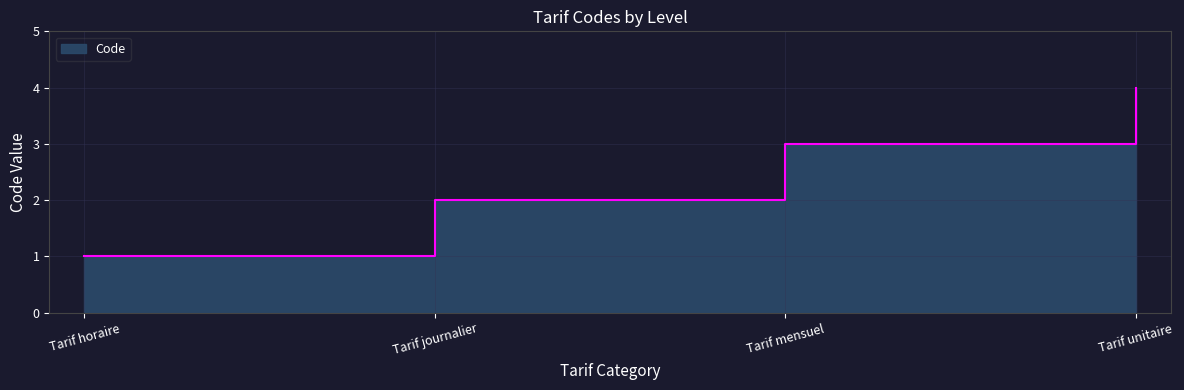

True or false: the data has more than 2 interior local peaks.

False